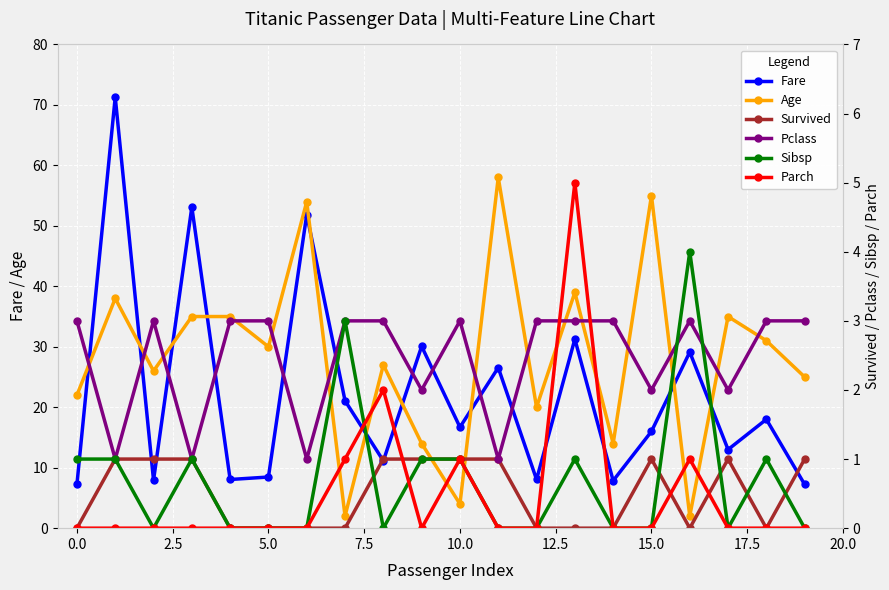

True or false: Parch has more than 0 points higher than both neighbors.

True